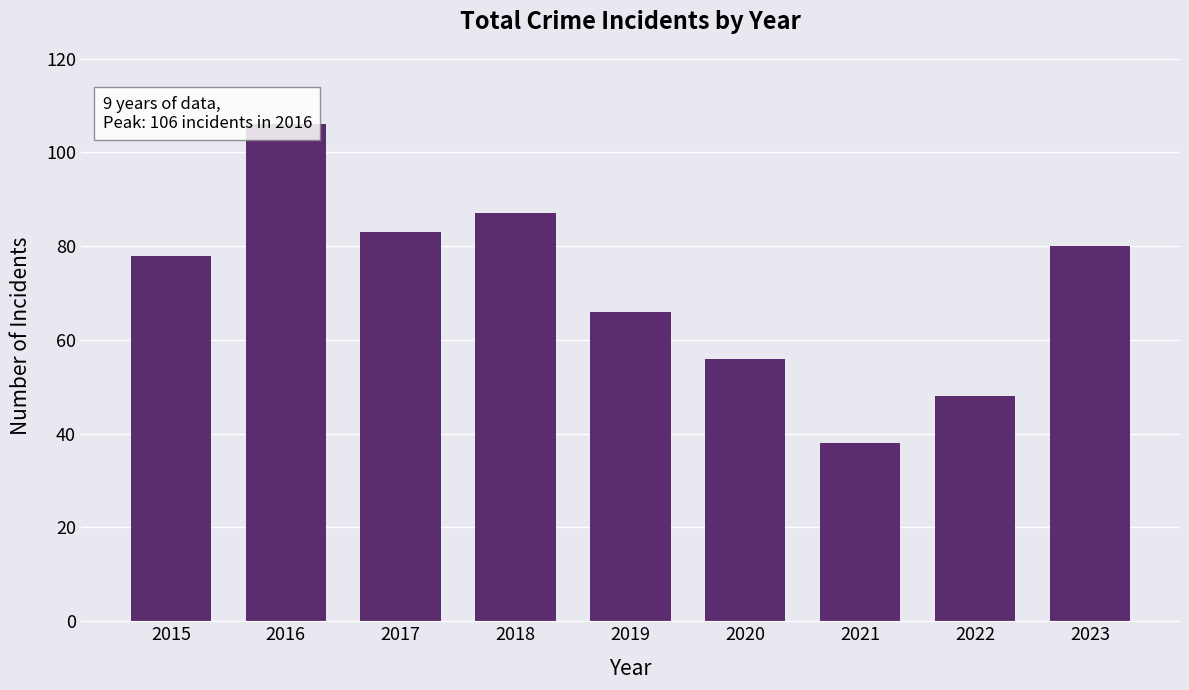

The value at 2016 is 45. True or false?

False